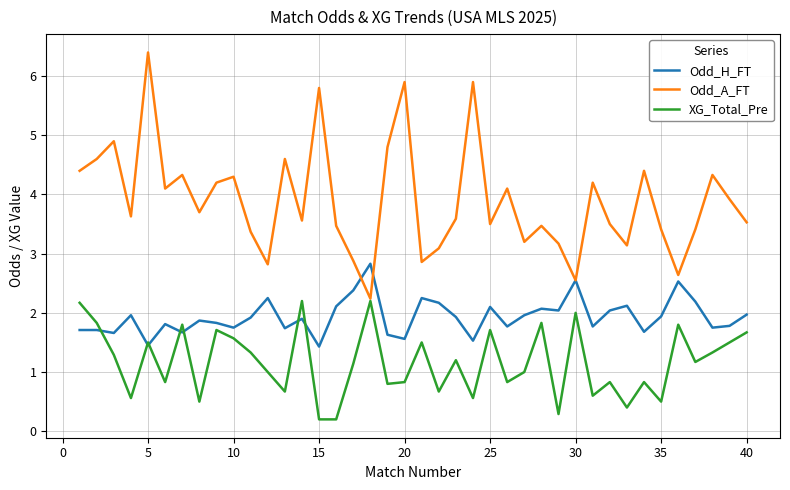

Which series has the largest total across all categories?

Odd_A_FT